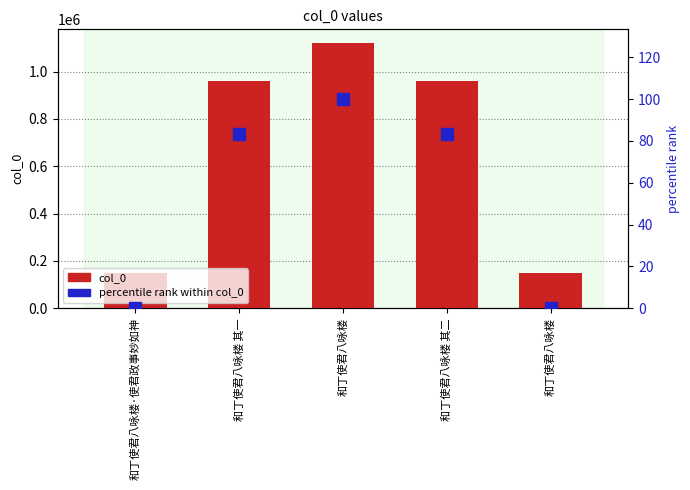

How many values in the col_0 series exceed 961701?

2